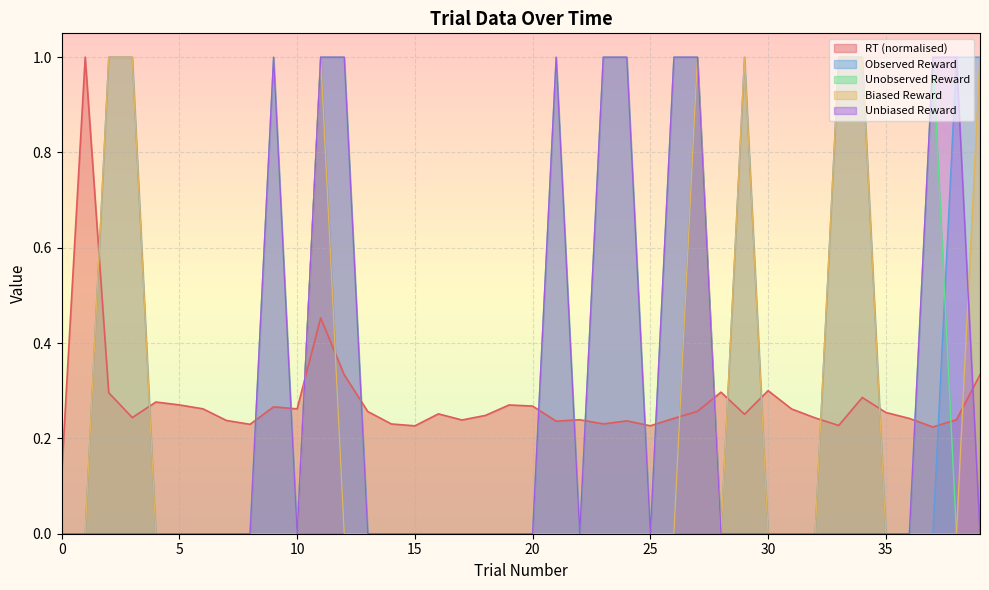

Reading left to right, list all the values displayed in this chart.

RT: 0=0.1	1=1.0	2=0.3	3=0.2	4=0.3	5=0.3	6=0.3	7=0.2	8=0.2	9=0.3	10=0.3	11=0.5	12=0.3	13=0.3	14=0.2	15=0.2	16=0.3	17=0.2	18=0.2	19=0.3	20=0.3	21=0.2	22=0.2	23=0.2	24=0.2	25=0.2	26=0.2	27=0.3	28=0.3	29=0.3	30=0.3	31=0.3	32=0.2	33=0.2	34=0.3	35=0.3	36=0.2	37=0.2	38=0.2	39=0.3
observed_reward: 0=0.0	1=0.0	2=1.0	3=1.0	4=0.0	5=0.0	6=0.0	7=0.0	8=0.0	9=0.0	10=0.0	11=1.0	12=0.0	13=0.0	14=0.0	15=0.0	16=0.0	17=0.0	18=0.0	19=0.0	20=0.0	21=0.0	22=0.0	23=0.0	24=0.0	25=0.0	26=0.0	27=1.0	28=0.0	29=1.0	30=0.0	31=0.0	32=0.0	33=1.0	34=1.0	35=0.0	36=0.0	37=0.0	38=1.0	39=1.0
unobserved_reward: 0=0.0	1=0.0	2=0.0	3=0.0	4=0.0	5=0.0	6=0.0	7=0.0	8=0.0	9=1.0	10=0.0	11=1.0	12=1.0	13=0.0	14=0.0	15=0.0	16=0.0	17=0.0	18=0.0	19=0.0	20=0.0	21=1.0	22=0.0	23=1.0	24=1.0	25=0.0	26=1.0	27=1.0	28=0.0	29=0.0	30=0.0	31=0.0	32=0.0	33=0.0	34=0.0	35=0.0	36=0.0	37=1.0	38=0.0	39=0.0
biased_reward: 0=0.0	1=0.0	2=1.0	3=1.0	4=0.0	5=0.0	6=0.0	7=0.0	8=0.0	9=0.0	10=0.0	11=1.0	12=0.0	13=0.0	14=0.0	15=0.0	16=0.0	17=0.0	18=0.0	19=0.0	20=0.0	21=0.0	22=0.0	23=0.0	24=0.0	25=0.0	26=0.0	27=1.0	28=0.0	29=1.0	30=0.0	31=0.0	32=0.0	33=1.0	34=1.0	35=0.0	36=0.0	37=0.0	38=0.0	39=1.0
unbiased_reward: 0=0.0	1=0.0	2=0.0	3=0.0	4=0.0	5=0.0	6=0.0	7=0.0	8=0.0	9=1.0	10=0.0	11=1.0	12=1.0	13=0.0	14=0.0	15=0.0	16=0.0	17=0.0	18=0.0	19=0.0	20=0.0	21=1.0	22=0.0	23=1.0	24=1.0	25=0.0	26=1.0	27=1.0	28=0.0	29=0.0	30=0.0	31=0.0	32=0.0	33=0.0	34=0.0	35=0.0	36=0.0	37=1.0	38=1.0	39=0.0